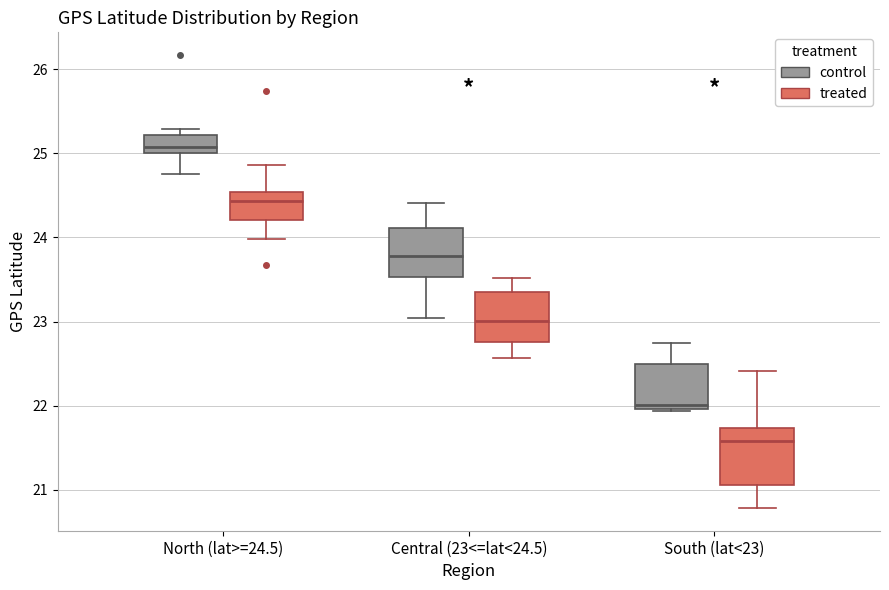

Reading left to right, read every box against the y-axis: the position of its median line, the range the box covers, and the ends of its whiskers. The values are not printed on the chart, so give them approximately, as read against the axis.

North (lat>=24.5) (control): median 25.1, box 25.0 to 25.2, whiskers 24.8 to 25.3
North (lat>=24.5) (treated): median 24.4, box 24.2 to 24.5, whiskers 24.0 to 24.9
Central (23<=lat<24.5) (control): median 23.8, box 23.5 to 24.1, whiskers 23.0 to 24.4
Central (23<=lat<24.5) (treated): median 23.0, box 22.8 to 23.4, whiskers 22.6 to 23.5
South (lat<23) (control): median 22.0 (just above the box's lower edge), box 22.0 to 22.5, whiskers 21.9 to 22.8
South (lat<23) (treated): median 21.6, box 21.1 to 21.7, whiskers 20.8 to 22.4